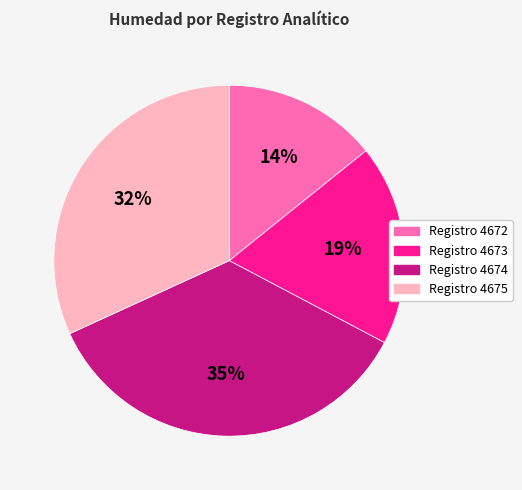

To the nearest percent, what is the average slice percentage?

25%